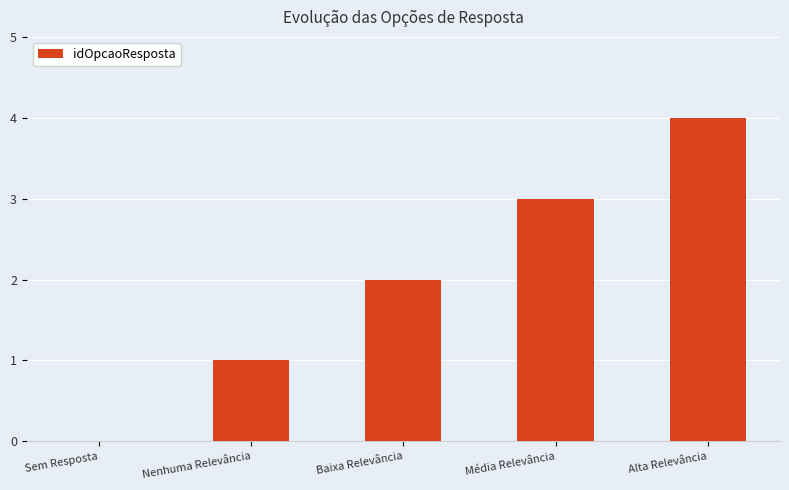

Reading right to left, what are all the values shown in this chart?

Alta Relevância=4	Média Relevância=3	Baixa Relevância=2	Nenhuma Relevância=1	Sem Resposta=0